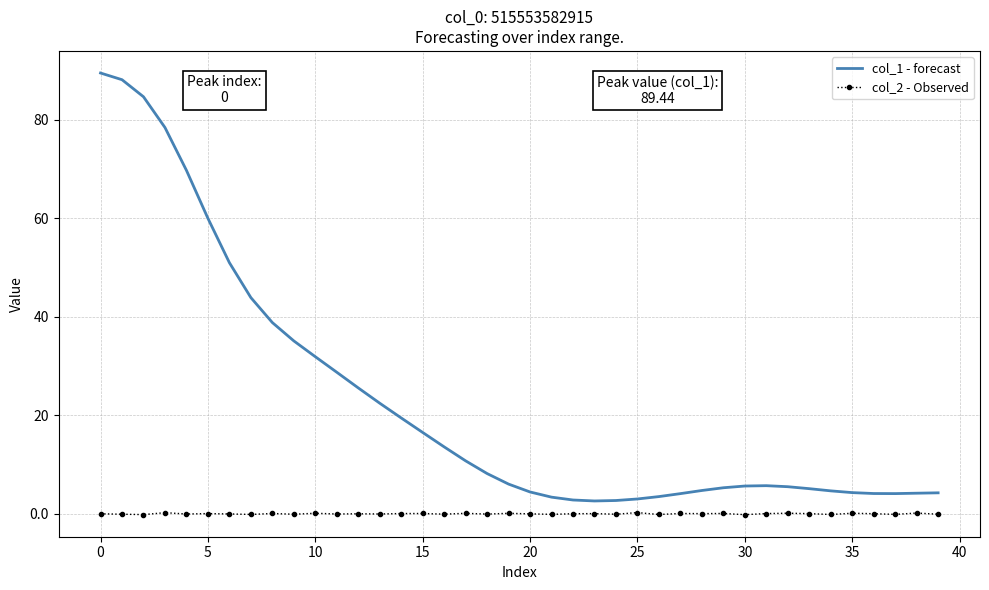

What is the minimum value for col_2 - Observed?

-0.2